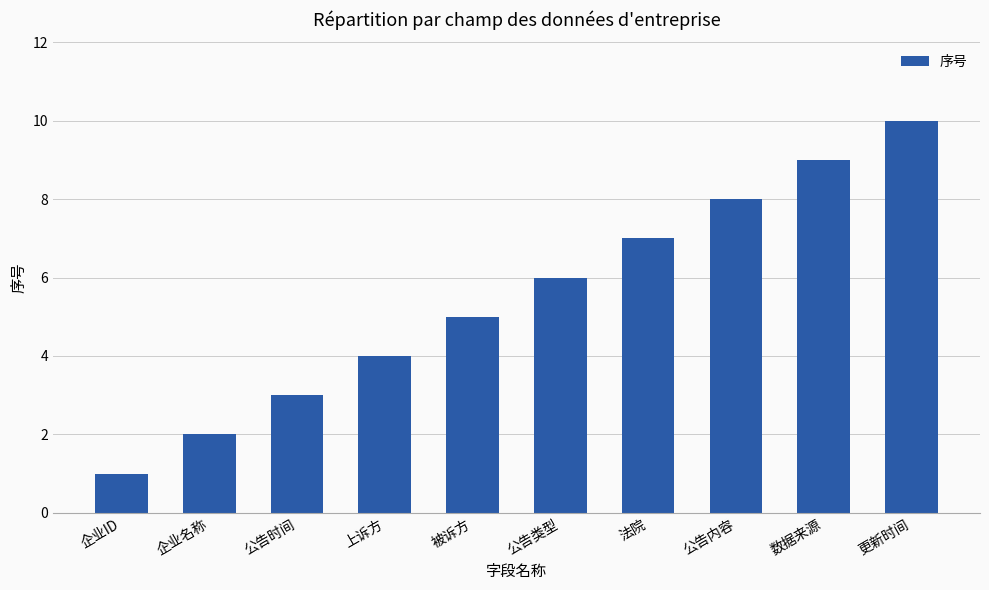

What is the greatest value displayed?

10